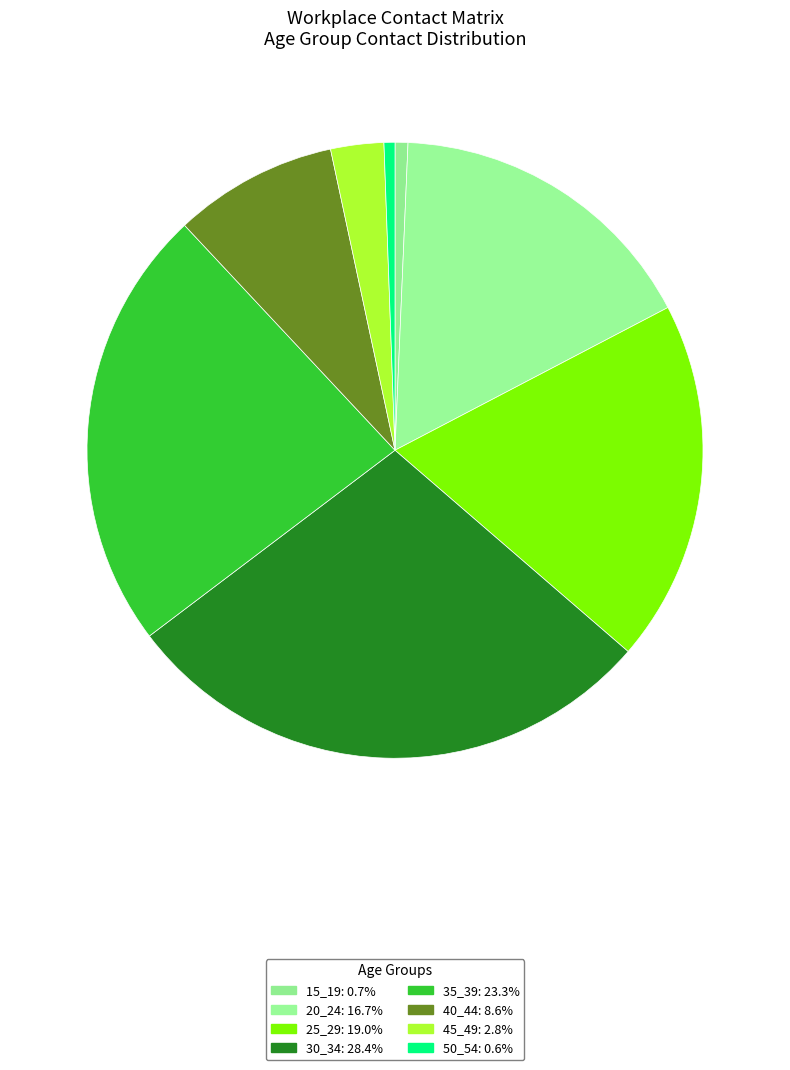

Is there a majority slice in this chart?

No